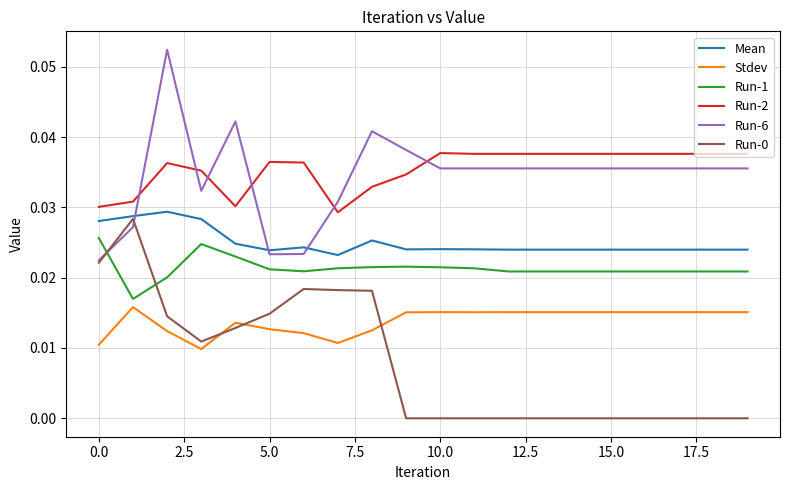

True or false: Run-6 and Stdev intersect in this chart.

False